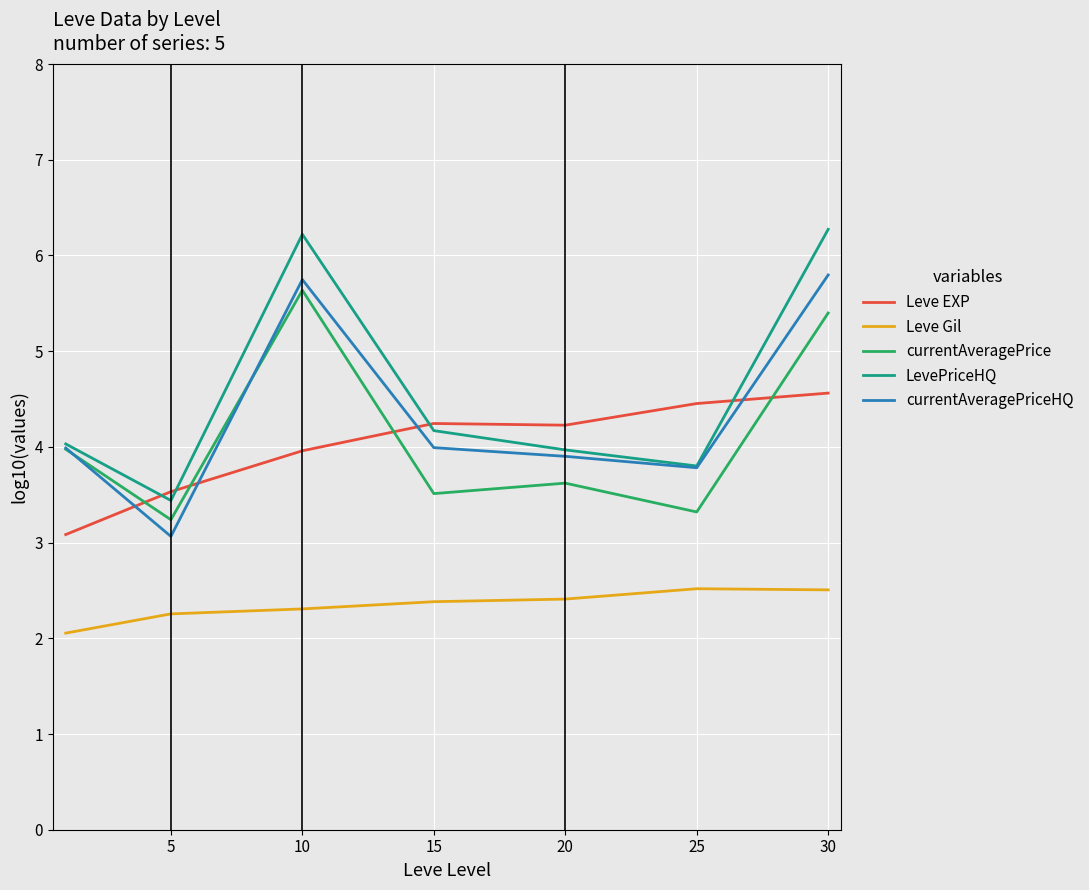

What is the difference between the maximum and minimum values in the currentAveragePriceHQ series?

2.7